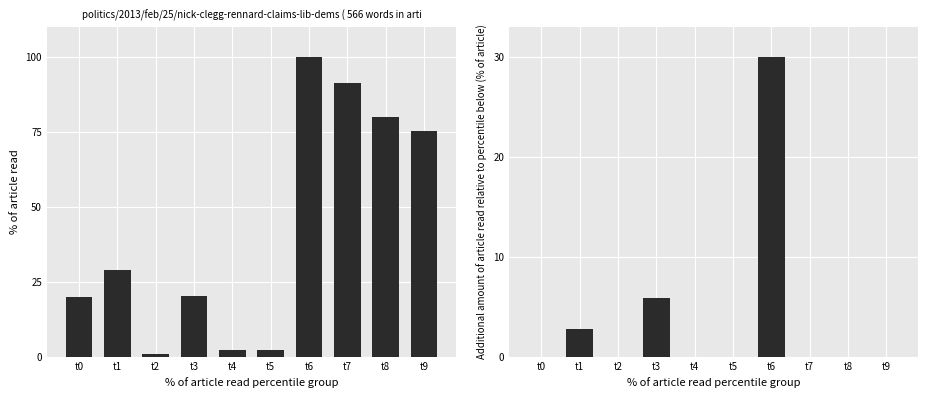

List the labels in order of additional volume value, largest first.

t6, t3, t1, t0, t2, t4, t5, t7, t8, t9